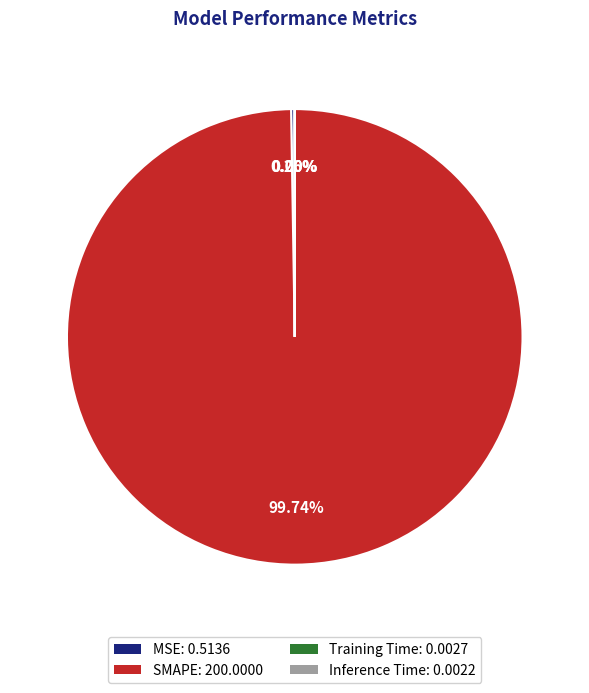

What is the largest slice in the pie chart?

SMAPE